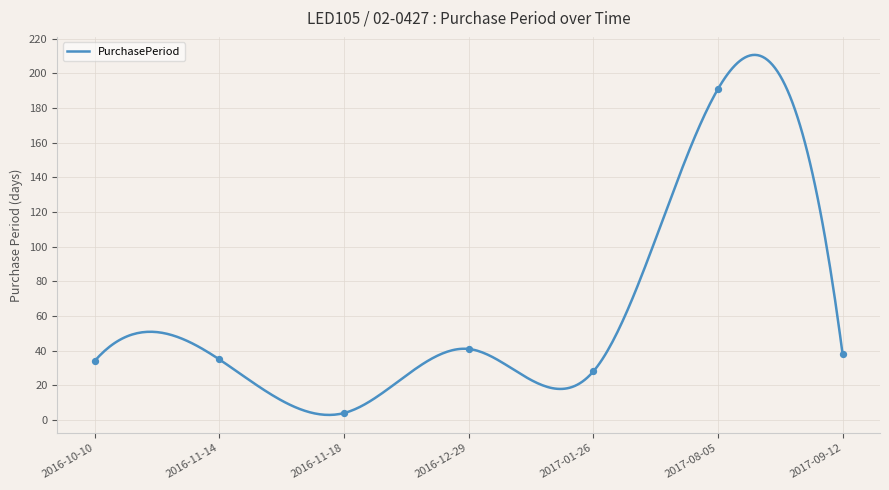

What is the change in value from 2016-11-18 to 2017-01-26?

+24